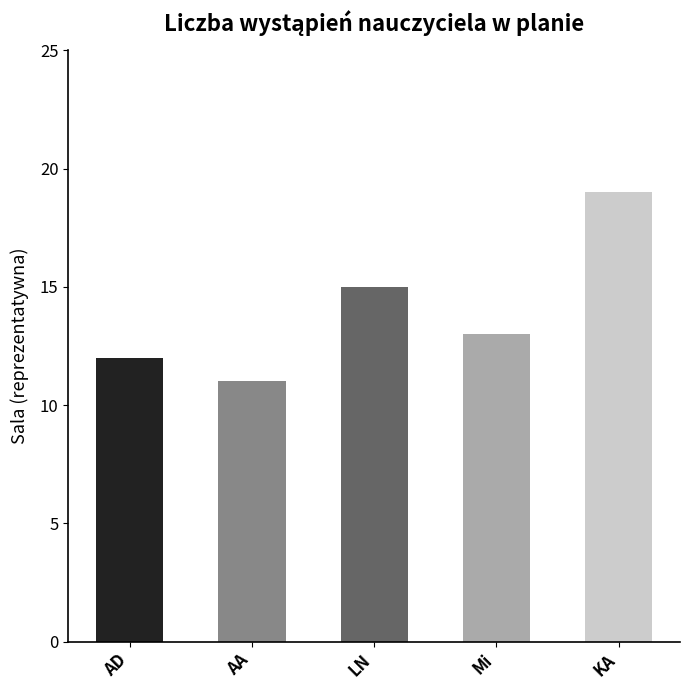

What is the sum of the values at LN and AD?

27